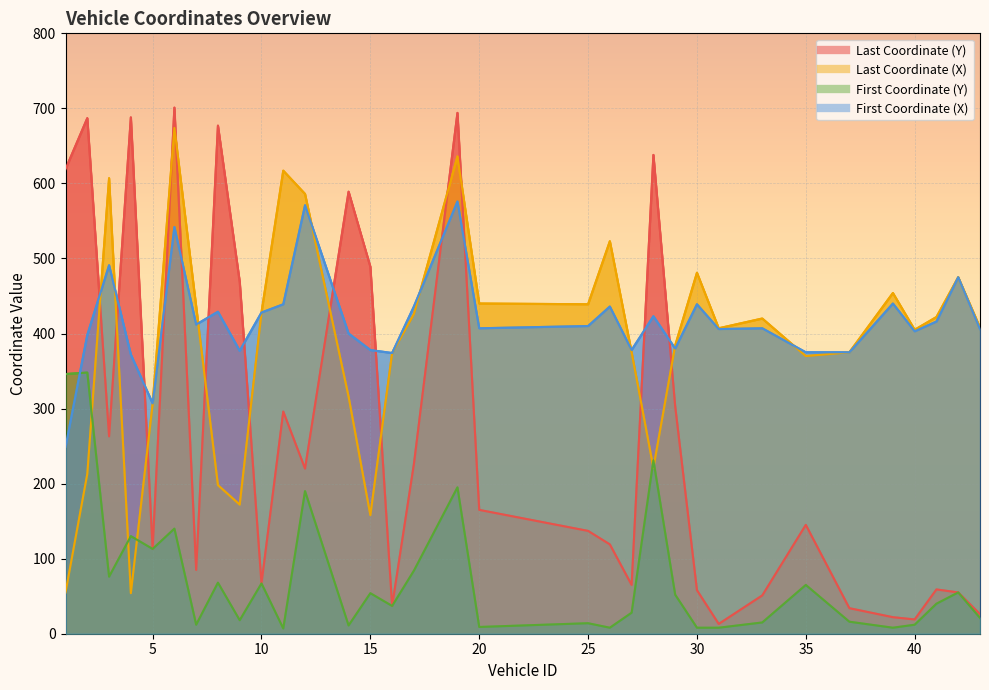

Which series has the largest total across all categories?

First Coordinate (X)